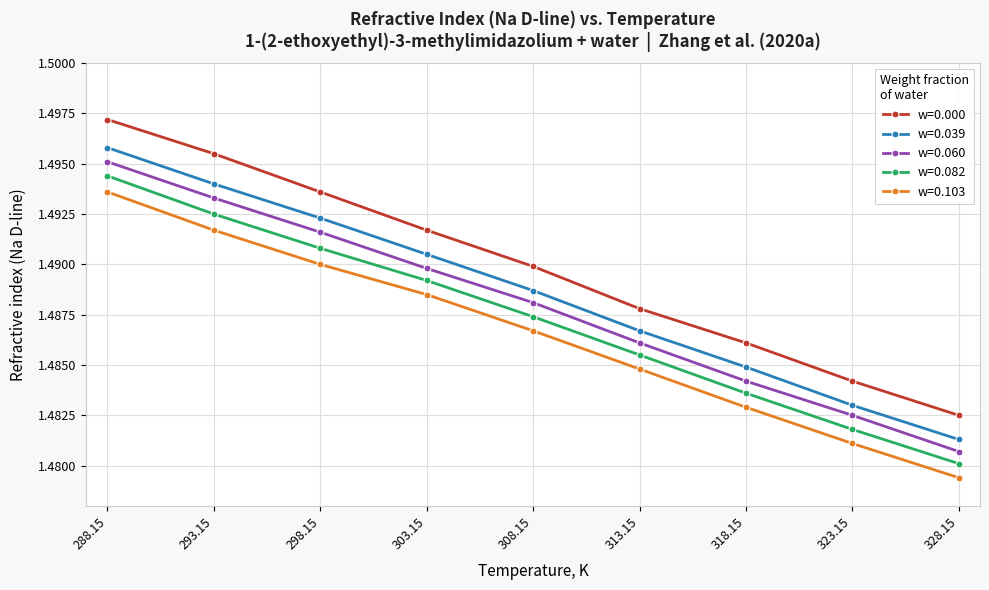

Which series has the largest range (max minus min)?

w=0.000